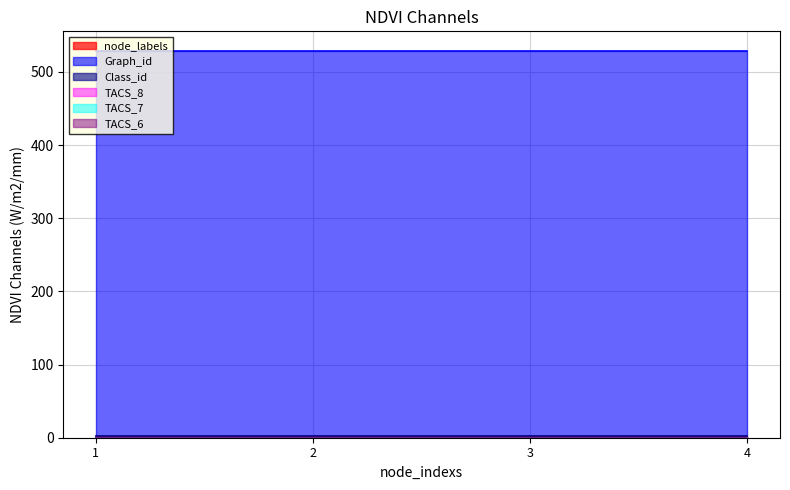

Rank the series at 1 from lowest to highest value.

TACS_8, TACS_7, TACS_6, node_labels, Class_id, Graph_id